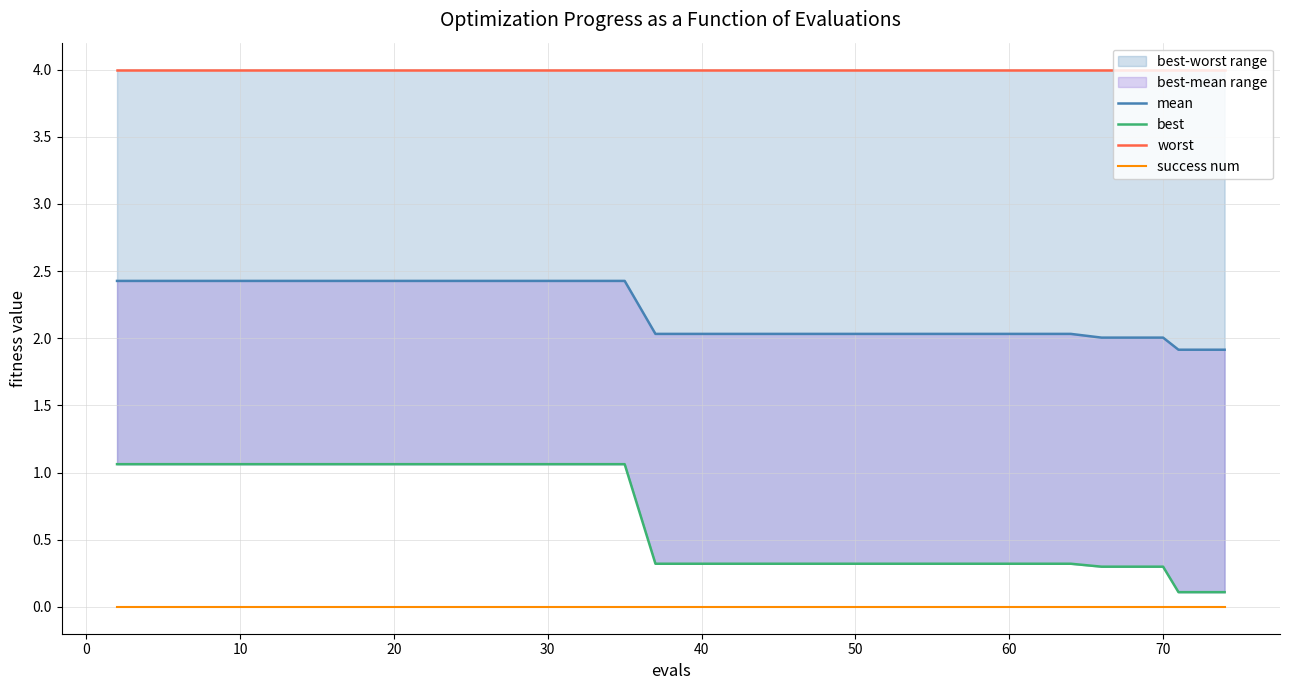

What is the label of the 38th point from the right?

10